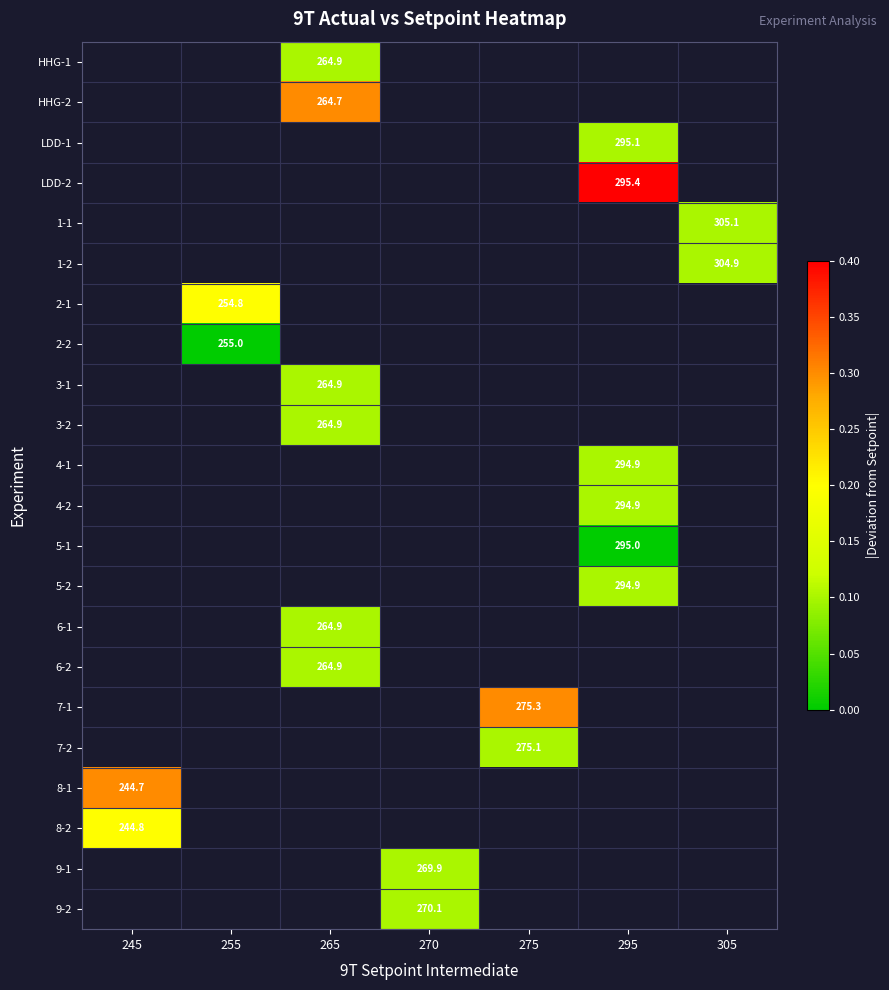

How many data points does each series have?

7